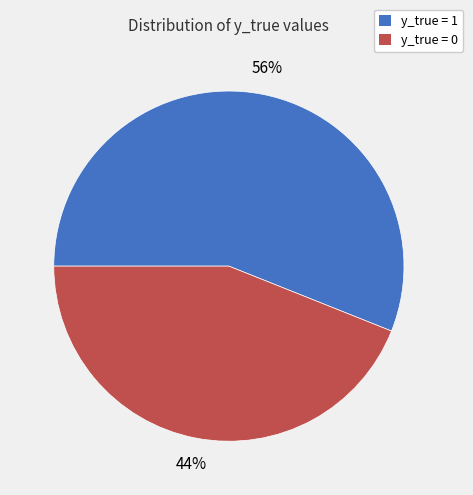

Which slice is the largest?

y_true = 1